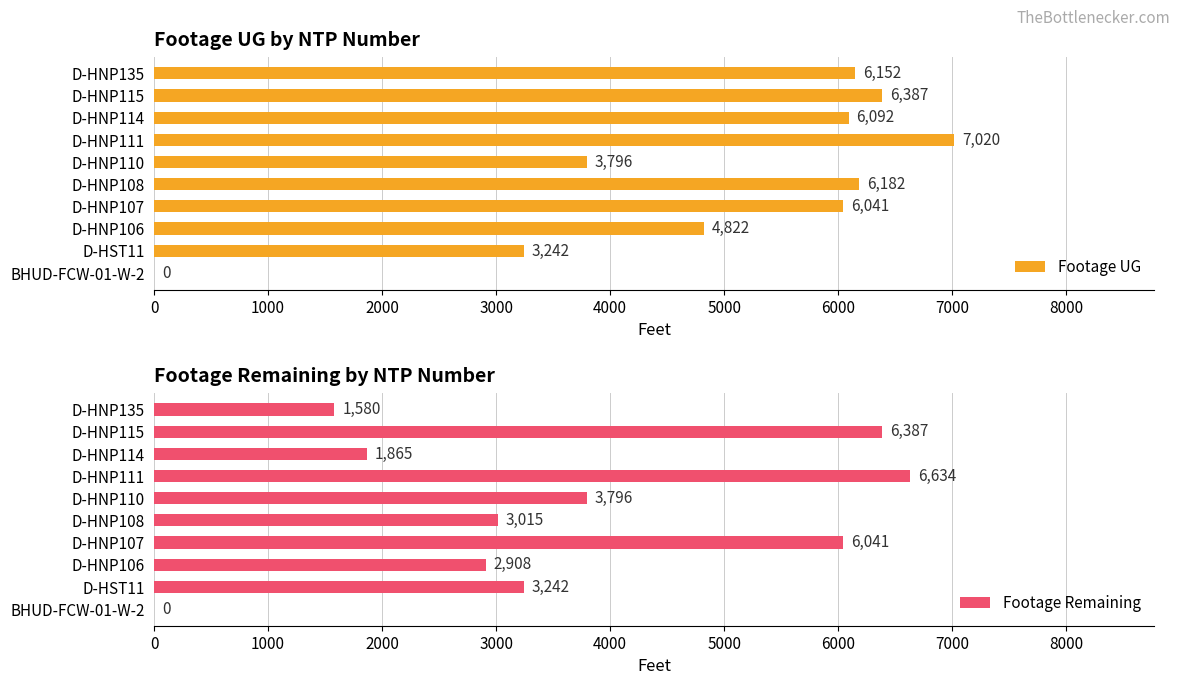

What is the difference between the second highest and minimum values in the Footage UG series?

6387